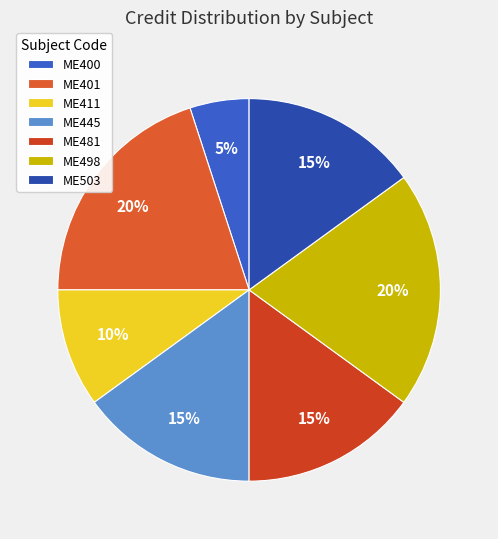

How many slices are in this pie chart?

7